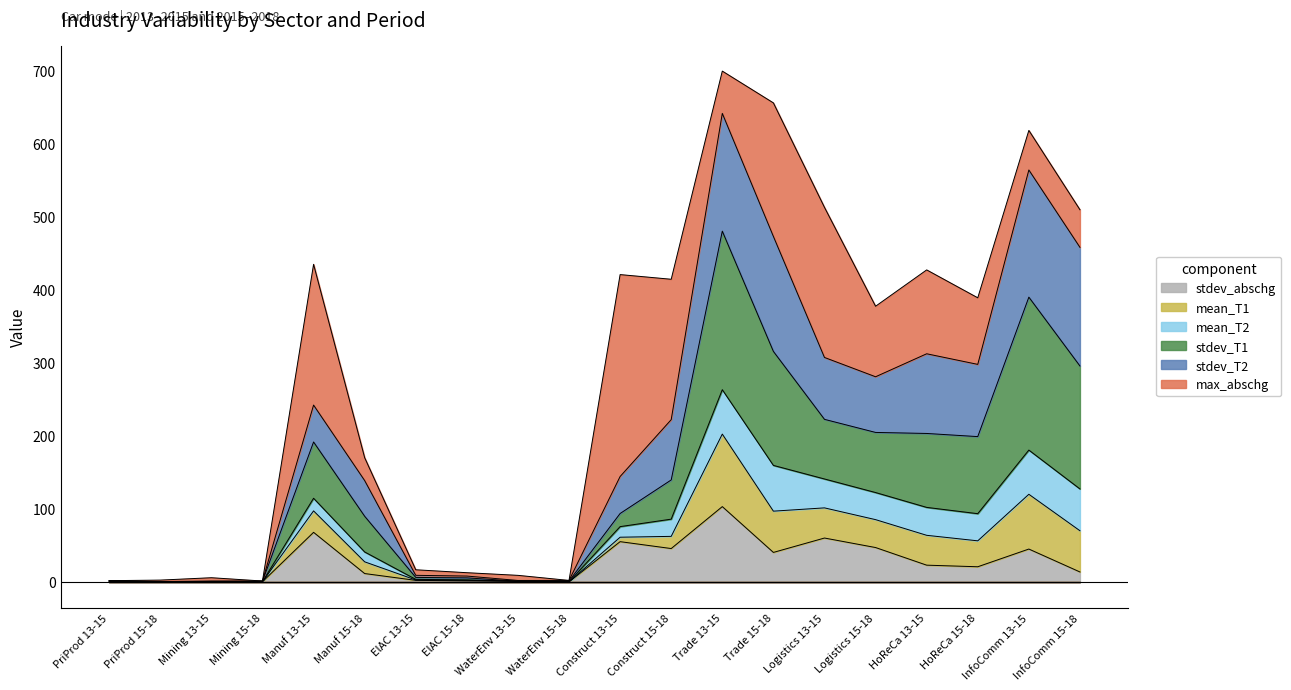

In stdev_T1, how many points are higher than both neighbors (excluding endpoints)?

5